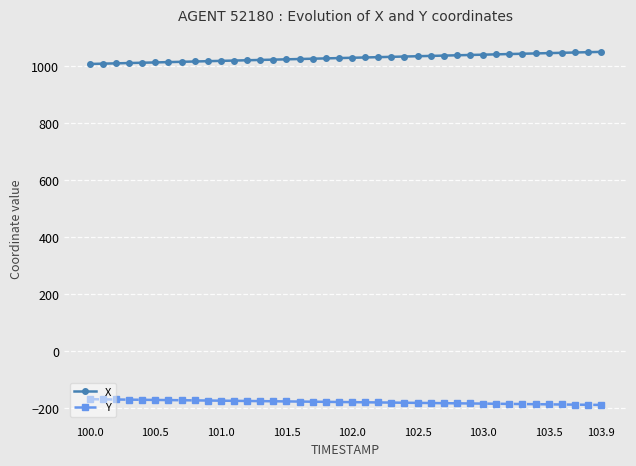

True or false: X and Y cross at least once.

False